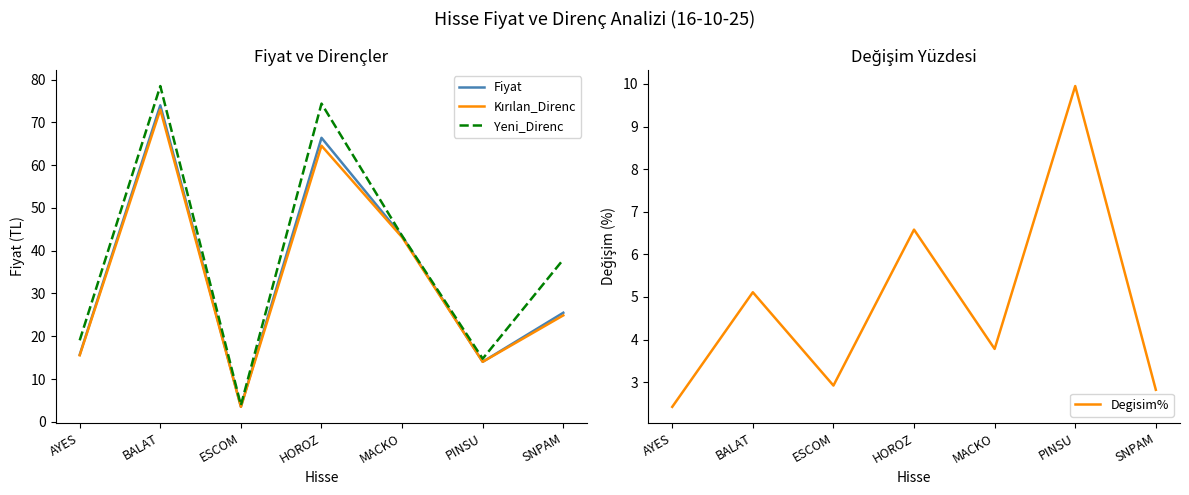

What is the difference between the maximum and second lowest values in the Degisim% series?

7.1